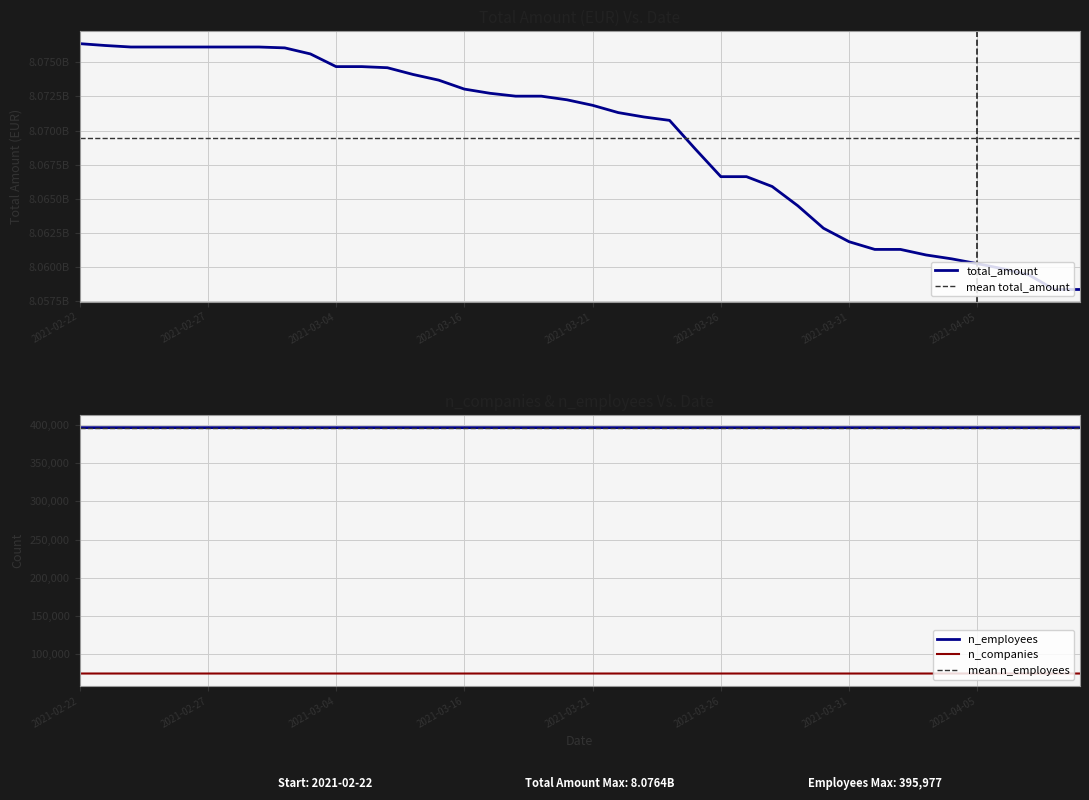

How many n_companies values are between 75140 and 75143?

31